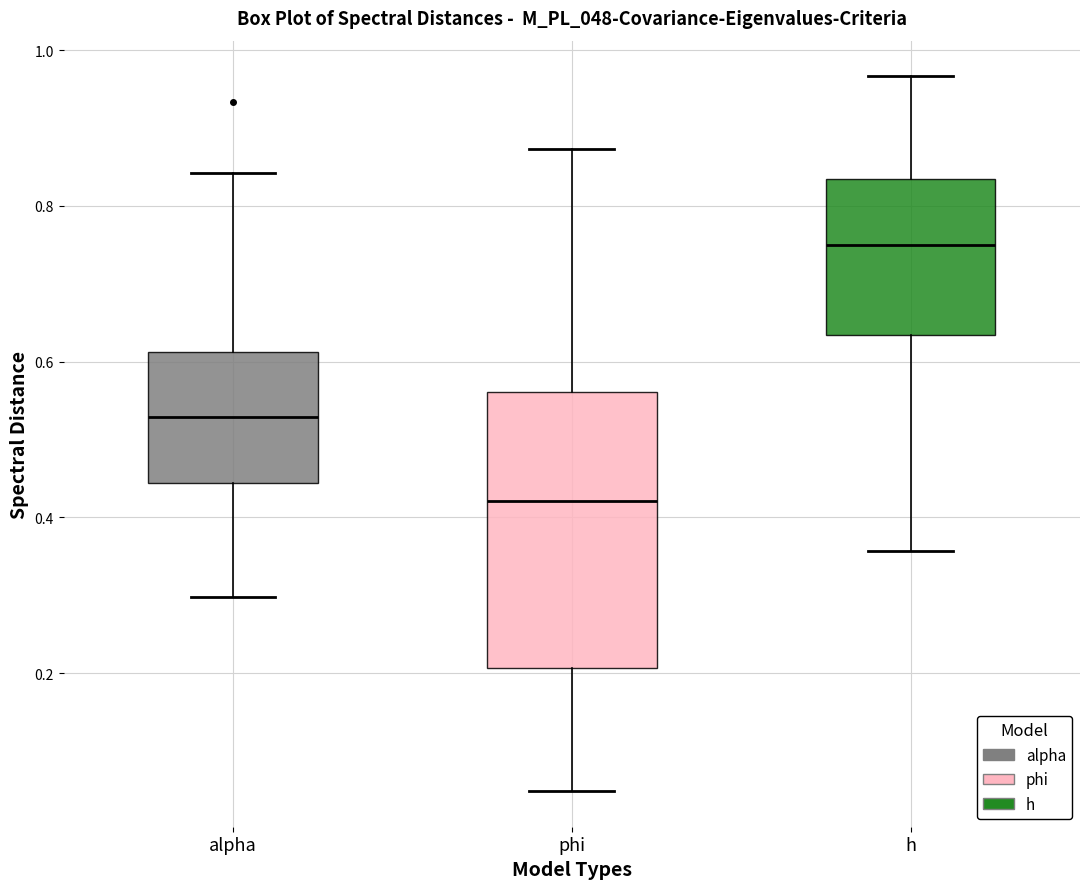

Where does the upper whisker of the box for phi end on the y-axis? The values are not printed on the chart, so give them approximately, as read against the axis.

0.88